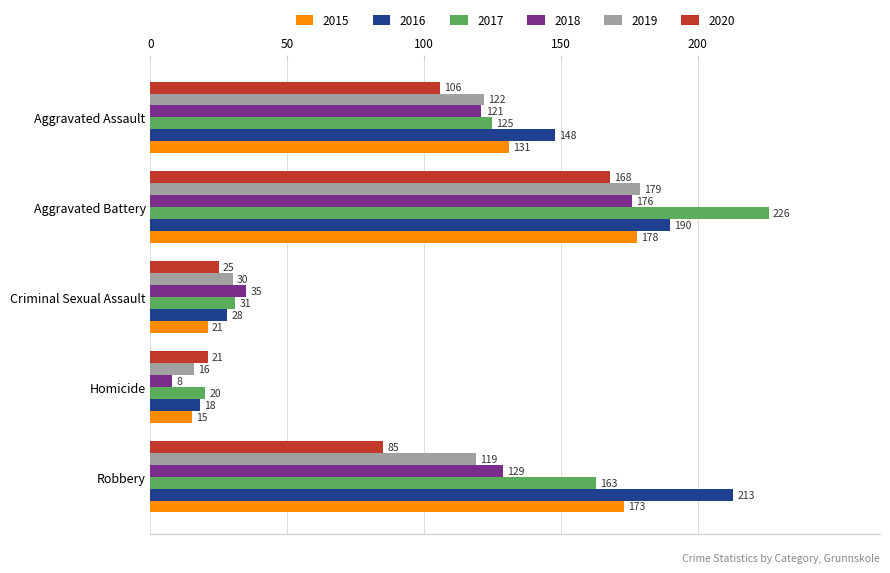

At Robbery, list the series in order from largest to smallest.

2016, 2015, 2017, 2018, 2019, 2020